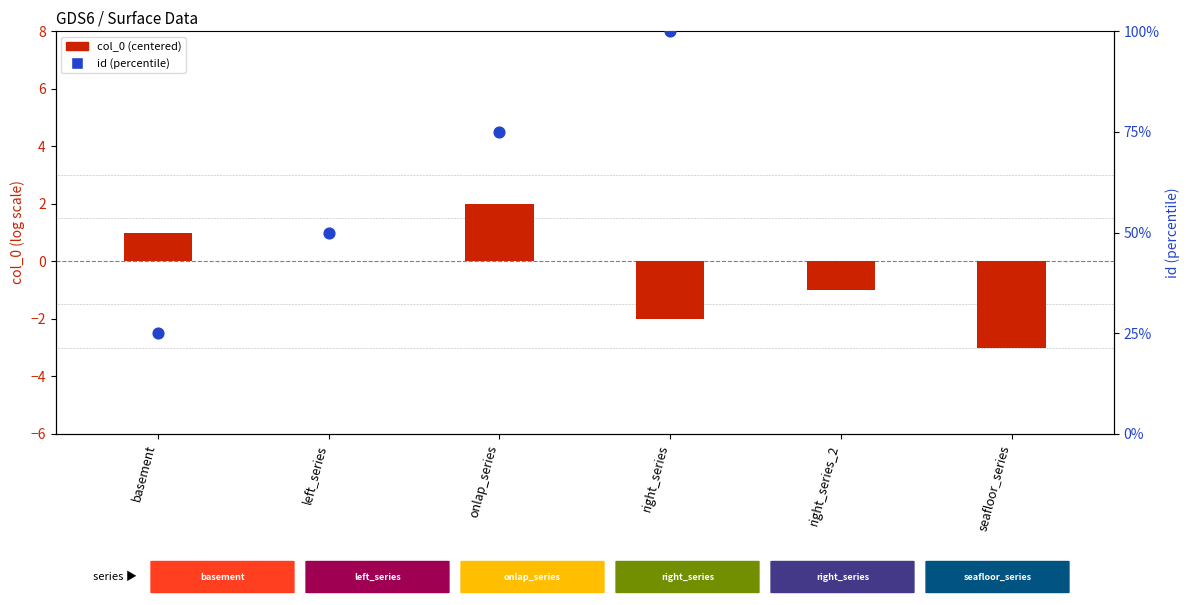

What is the total value across all series at right_series_2?

124